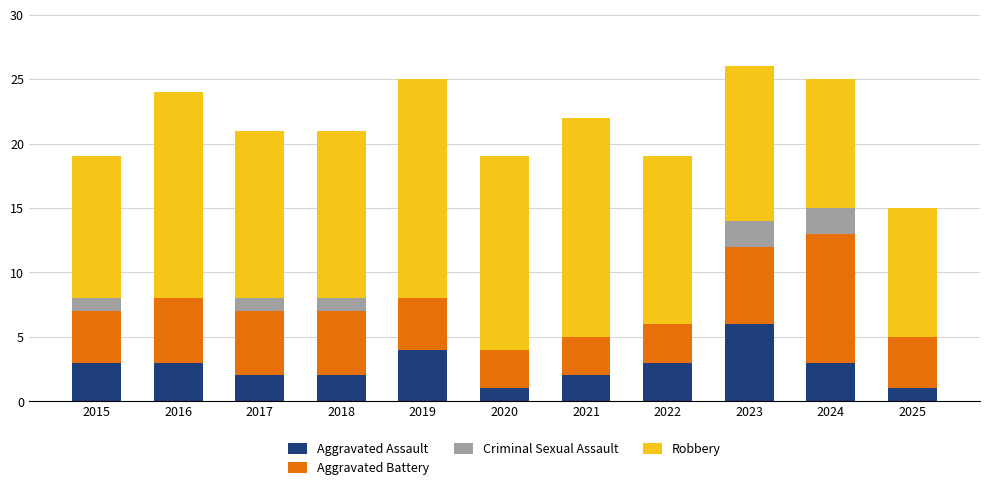

Are the bars grouped side by side (vs. stacked)?

No